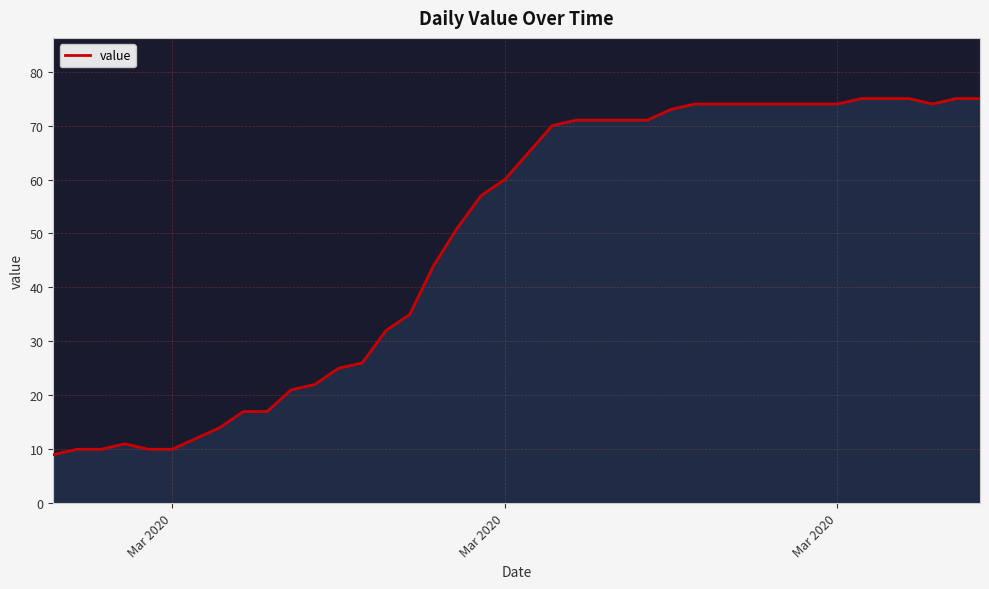

What is the smallest value displayed?

9